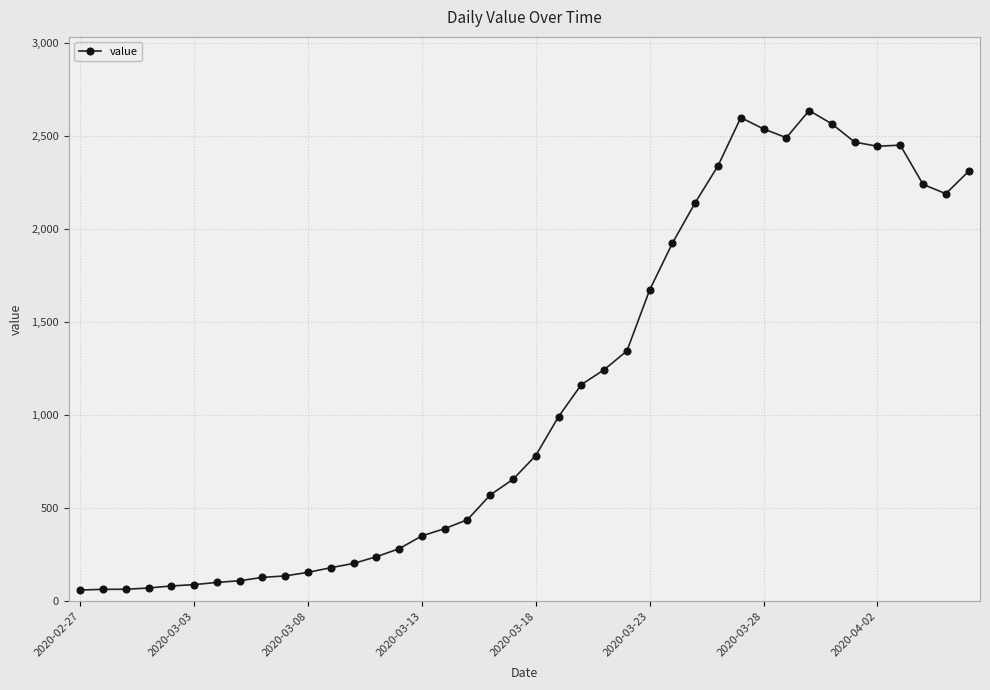

How many data points does each series have?

40